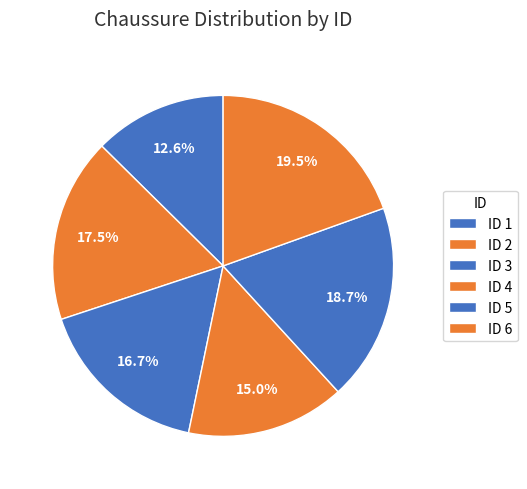

Count the number of slices in the pie.

6